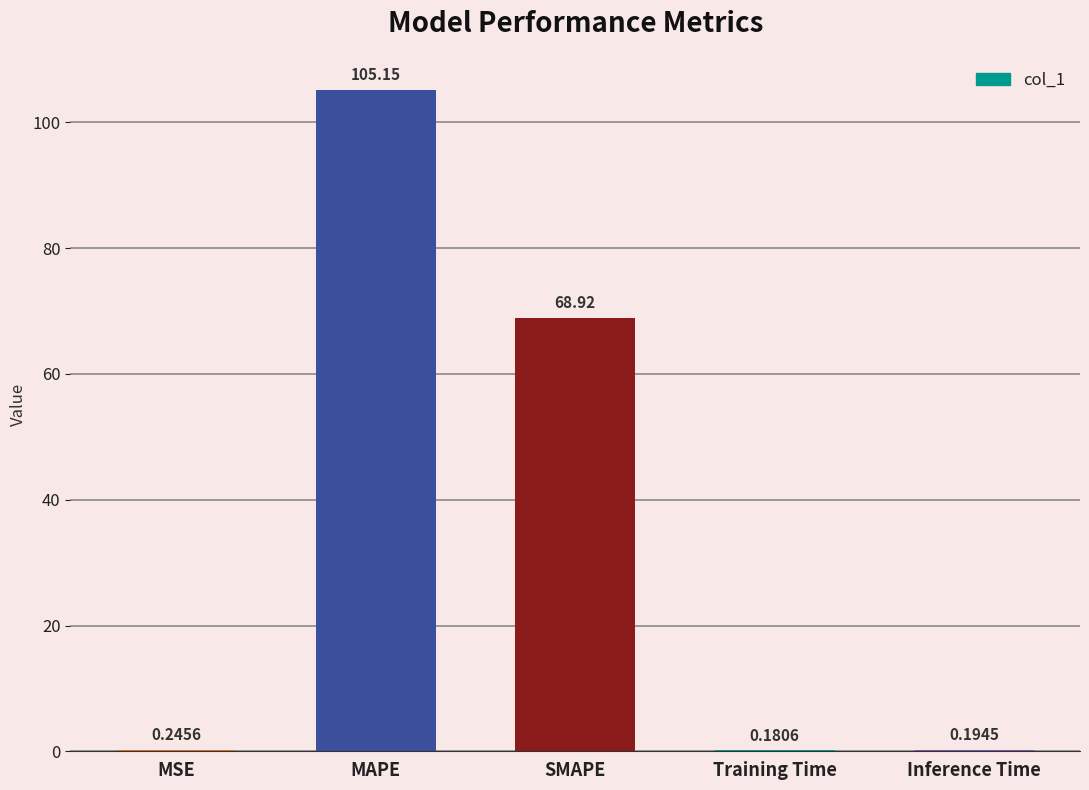

What is the sum of all values?

174.7